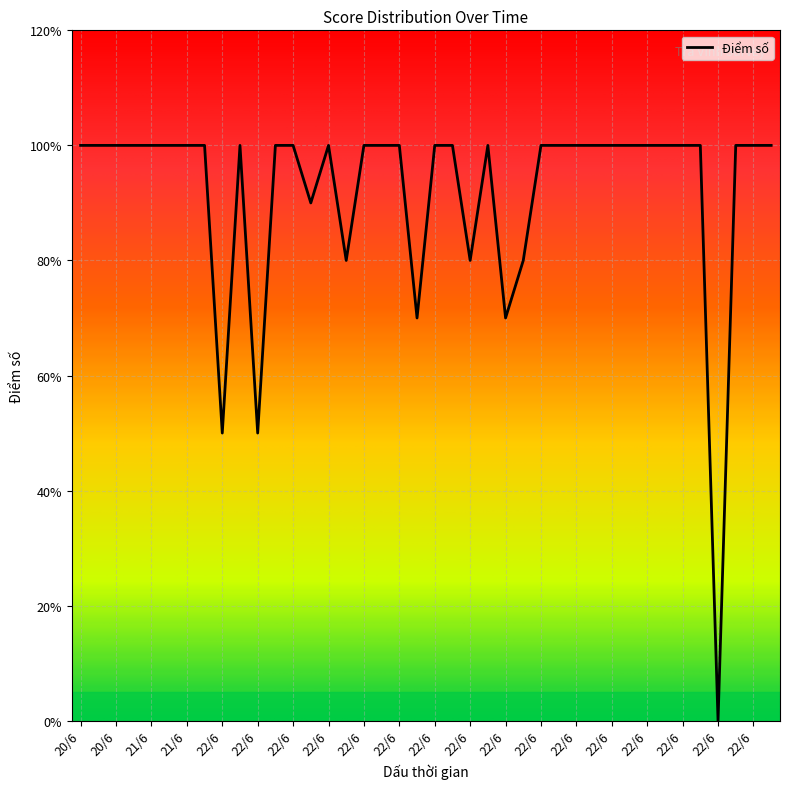

Is this an area chart (filled region under the line)?

Yes